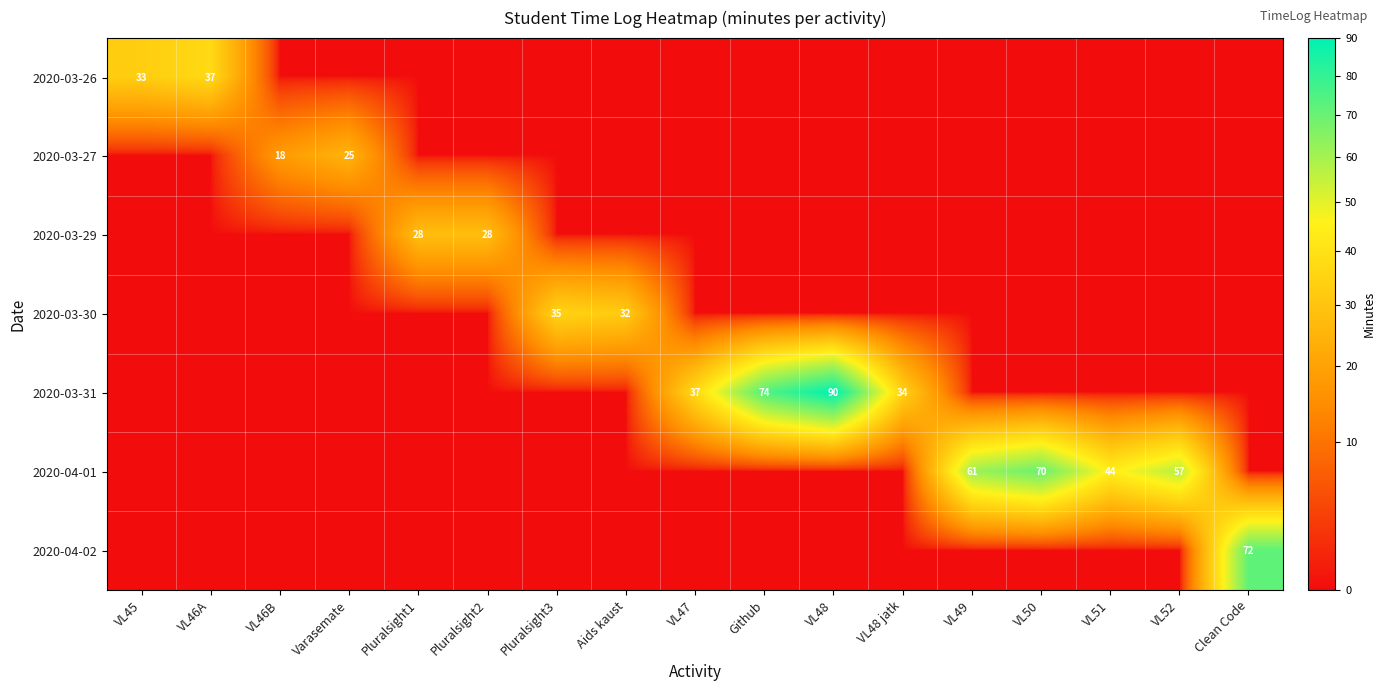

Is it true that 2020-04-01 equals 44 at VL51?

True